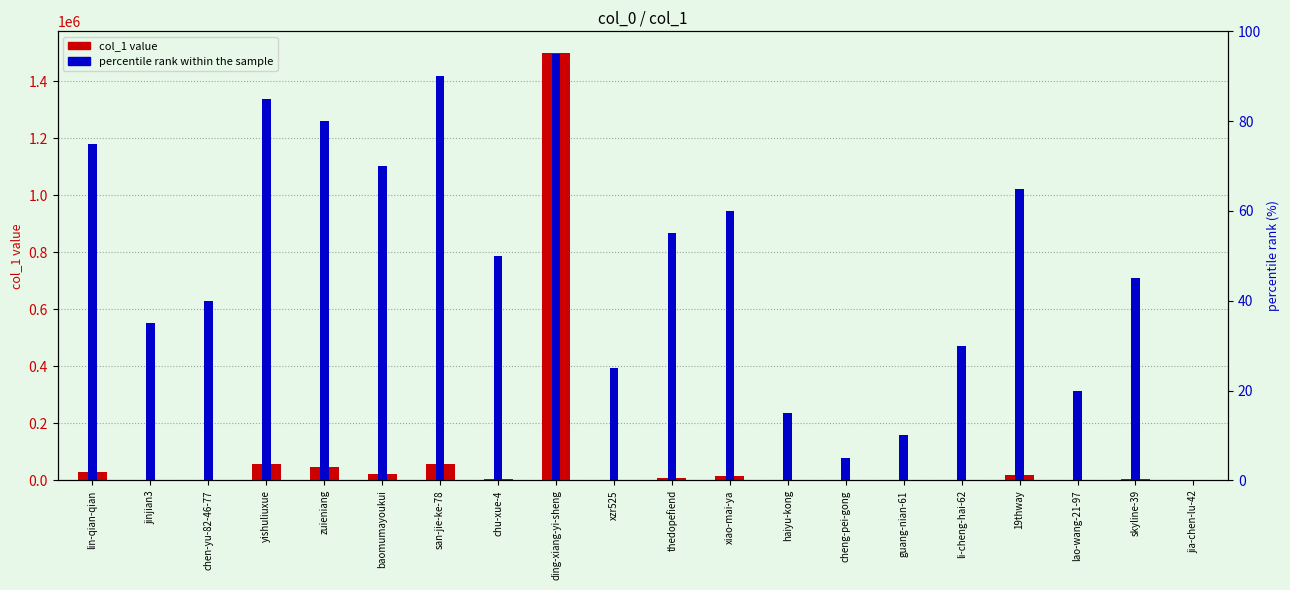

Between jia-chen-lu-42 and skyline-39, which is larger?

skyline-39